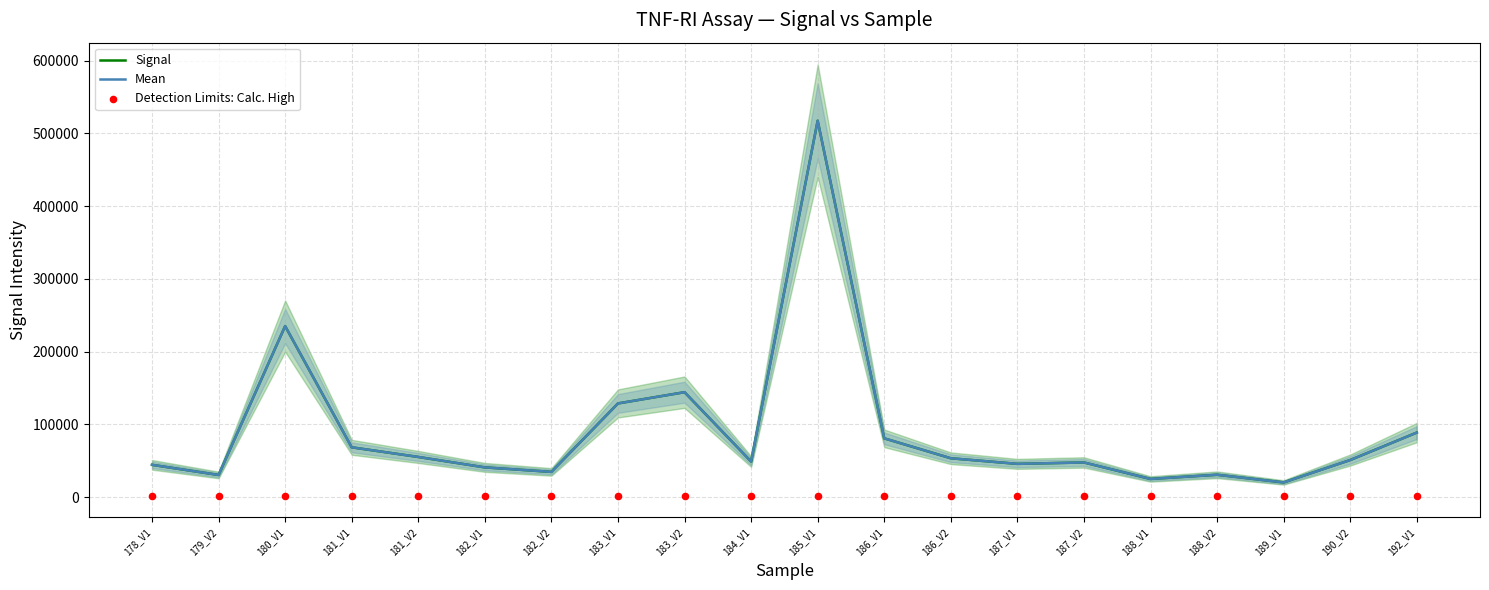

Which series contains the highest Y value?

Signal